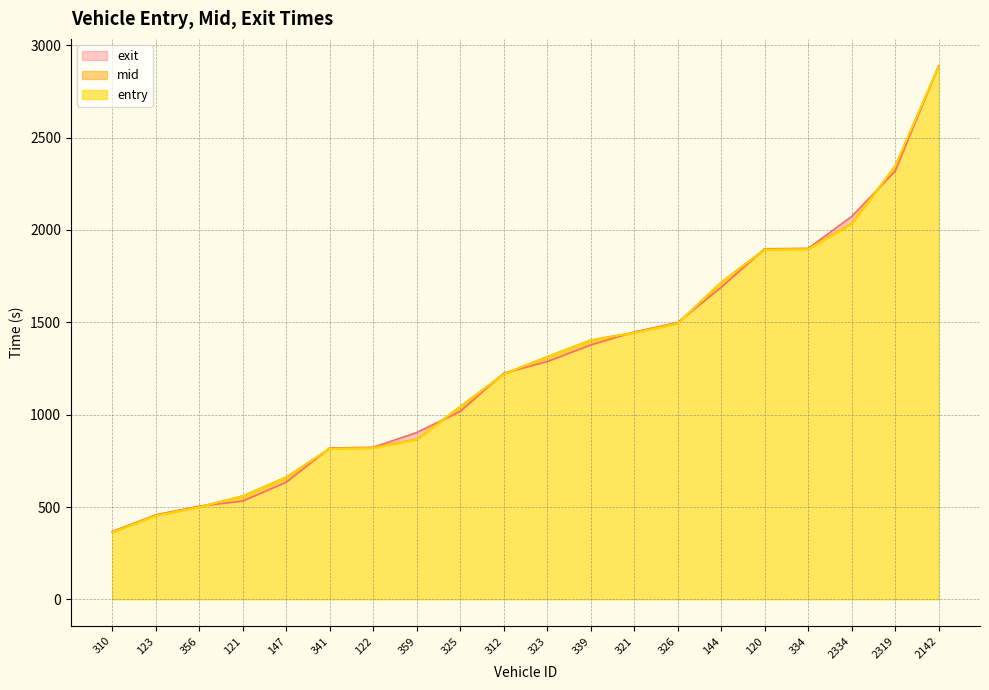

Does the chart have visible grid lines?

Yes